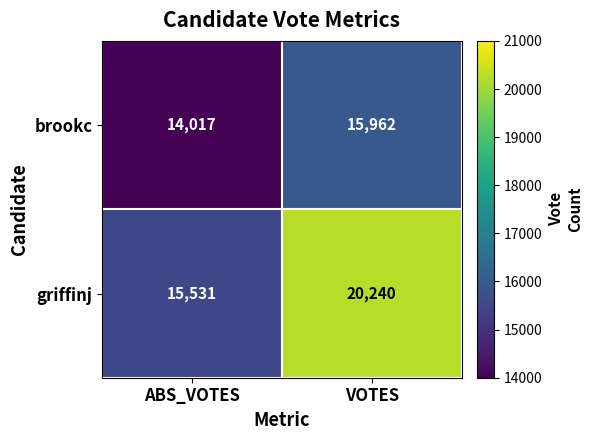

Reading right to left, list all the values displayed in this chart.

brookc: 15962	14017
griffinj: 20240	15531